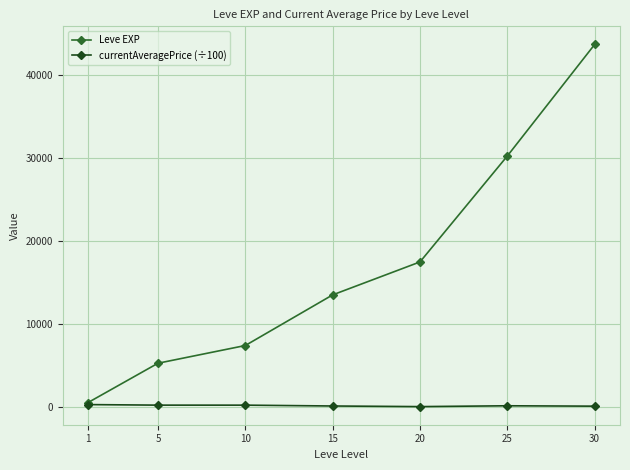

Does the chart display data point markers on the line(s)?

Yes